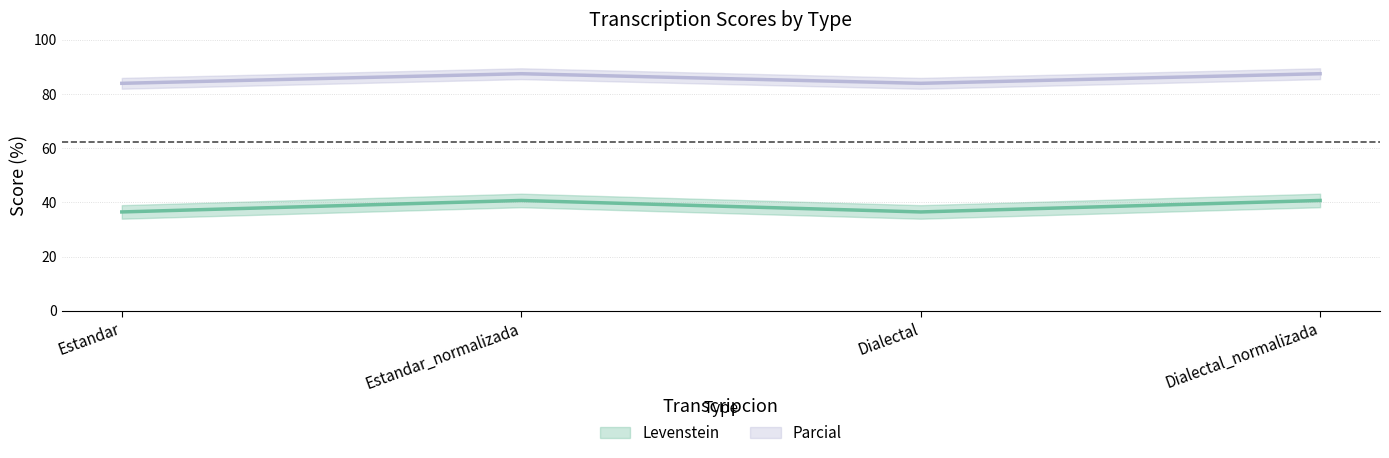

Is this an area chart (filled region under the line)?

No